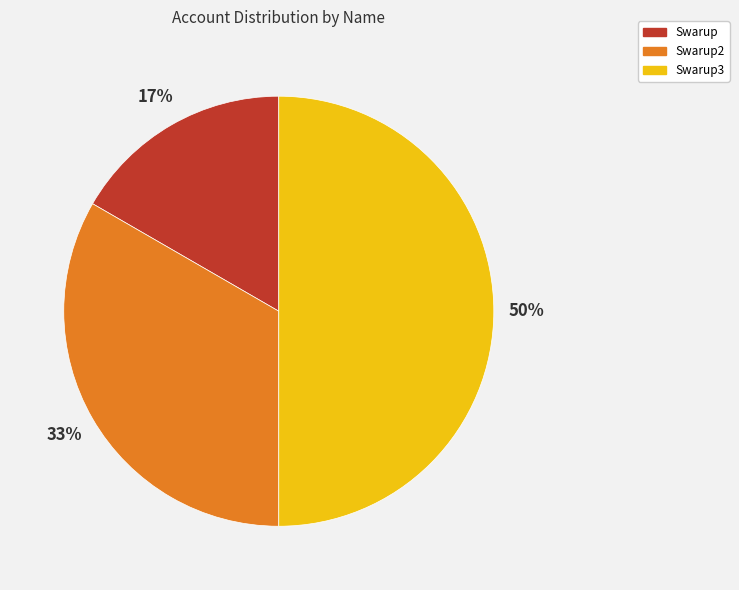

To the nearest percent, what is the difference between the largest and smallest slice percentages?

33%